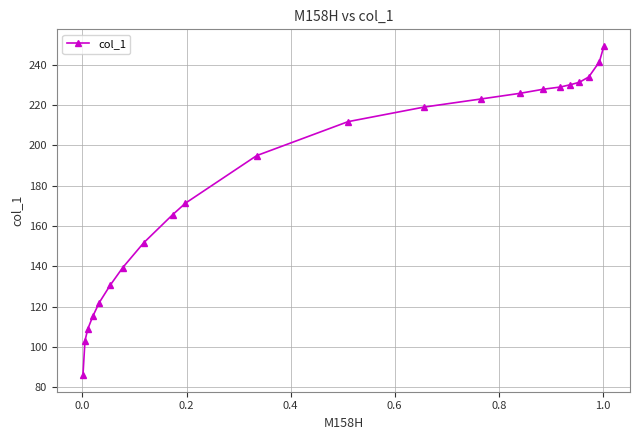

Reading left to right, list all the values displayed in this chart.

85.9	103.1	109.0	115.2	122.0	130.5	139.3	151.6	165.5	171.3	194.9	211.7	218.9	223.0	225.8	227.8	228.9	230.0	231.3	233.9	241.4	249.4